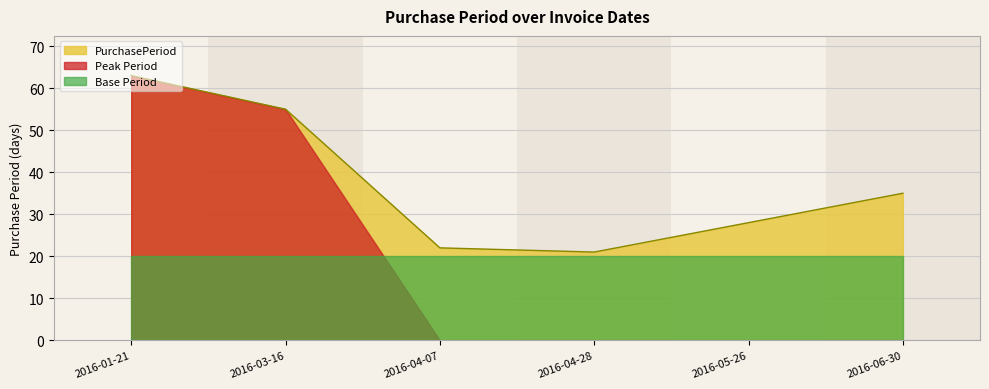

What is the sum of all values?

224